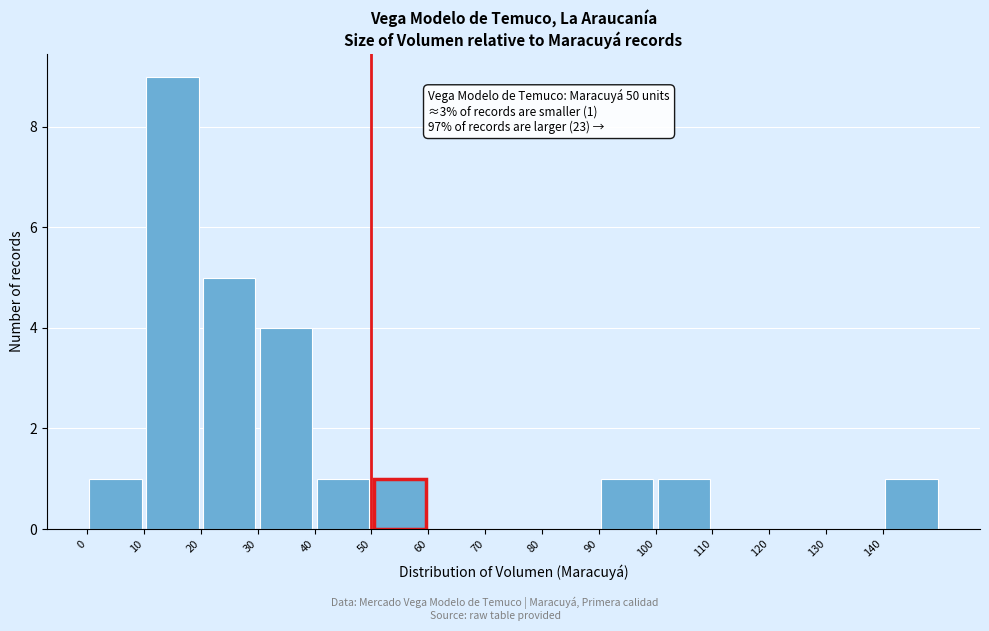

Over which range of the x-axis is the bar tallest?

10 to 20